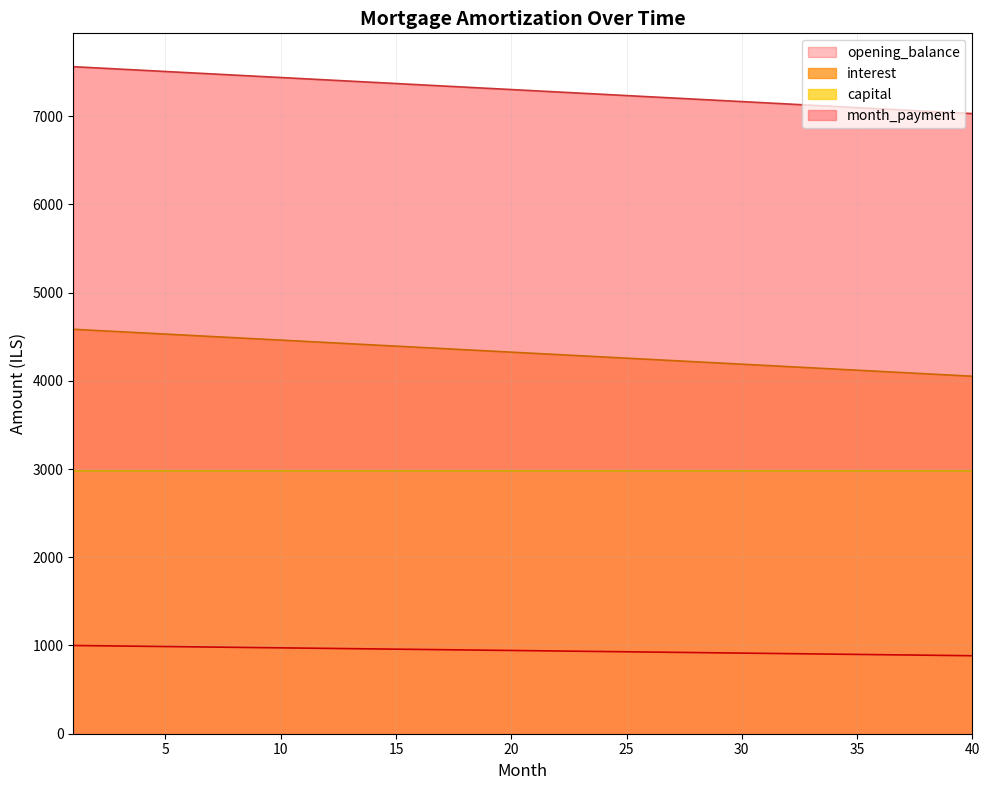

True or false: month_payment and opening_balance cross at least once.

False